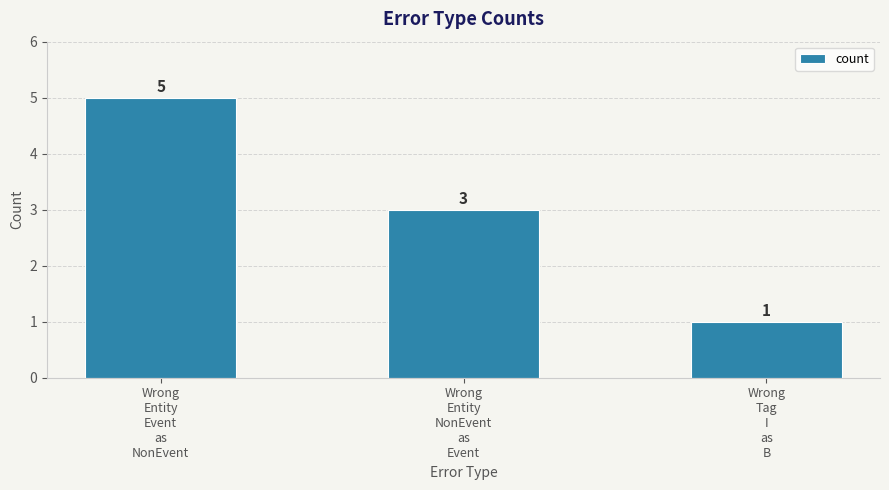

The chart shows a value of 5 at Wrong
Entity
Event
as
NonEvent. True or false?

True